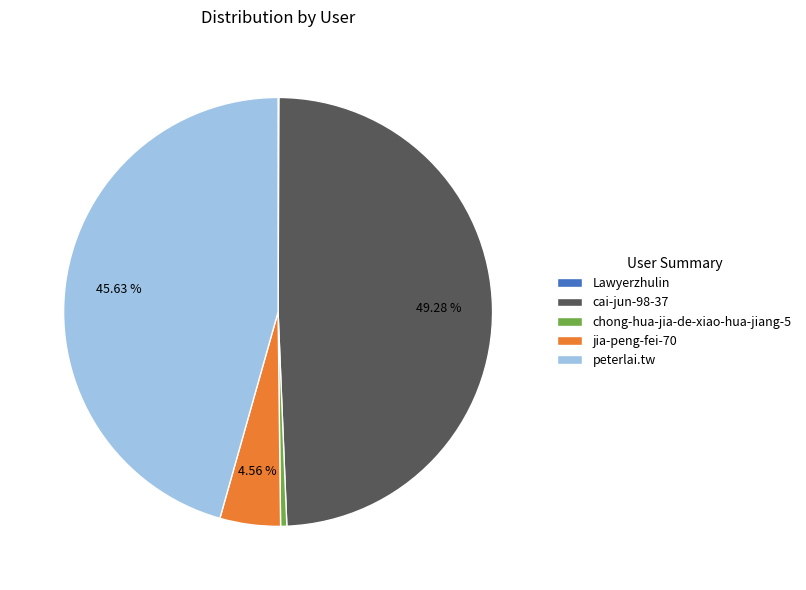

Does peterlai.tw represent more than half of the total?

No